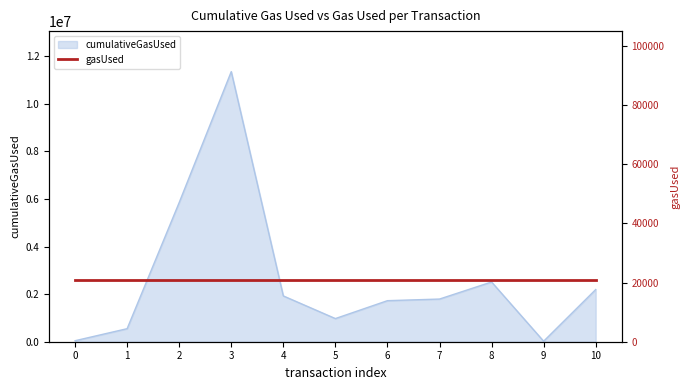

Rank the categories by value from lowest to highest.

9, 0, 1, 5, 6, 7, 4, 10, 8, 2, 3